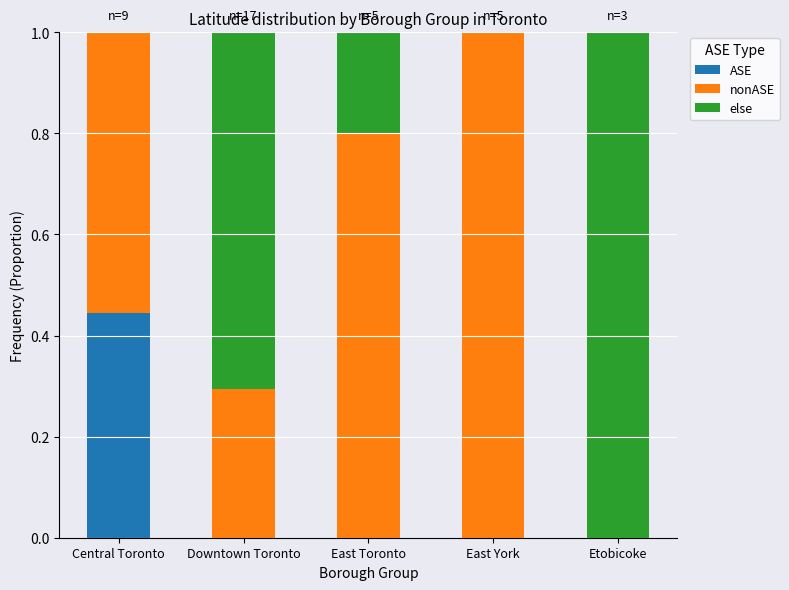

The value of ASE at Etobicoke is -0.2. True or false?

False